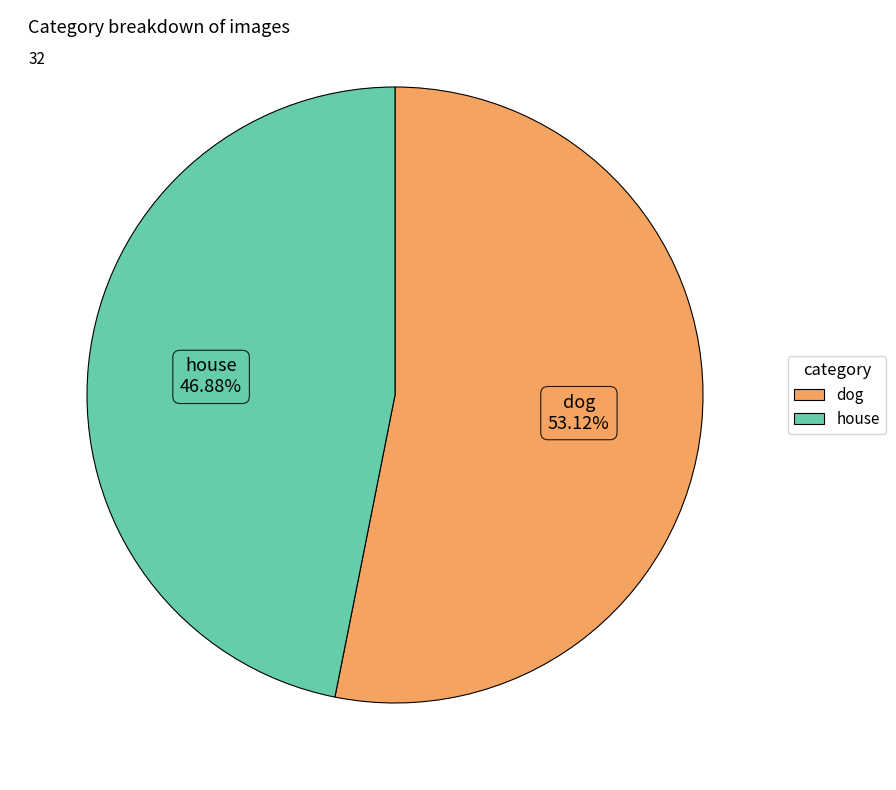

Count the number of slices in the pie.

2